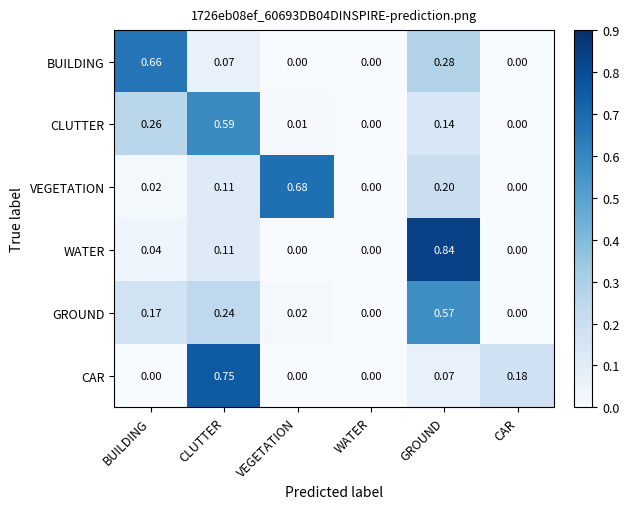

At which category is the sum across all series the highest?

GROUND